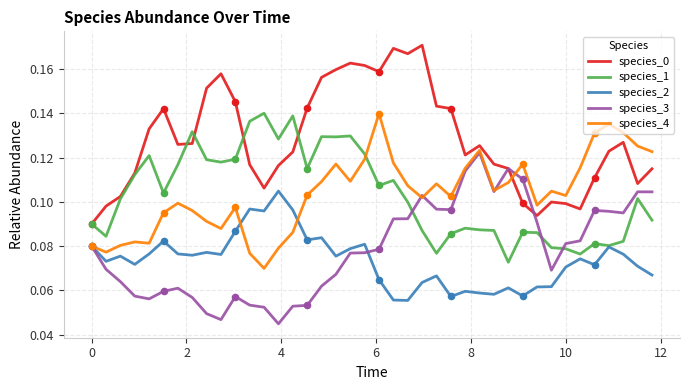

True or false: species_2 and species_0 intersect in this chart.

False